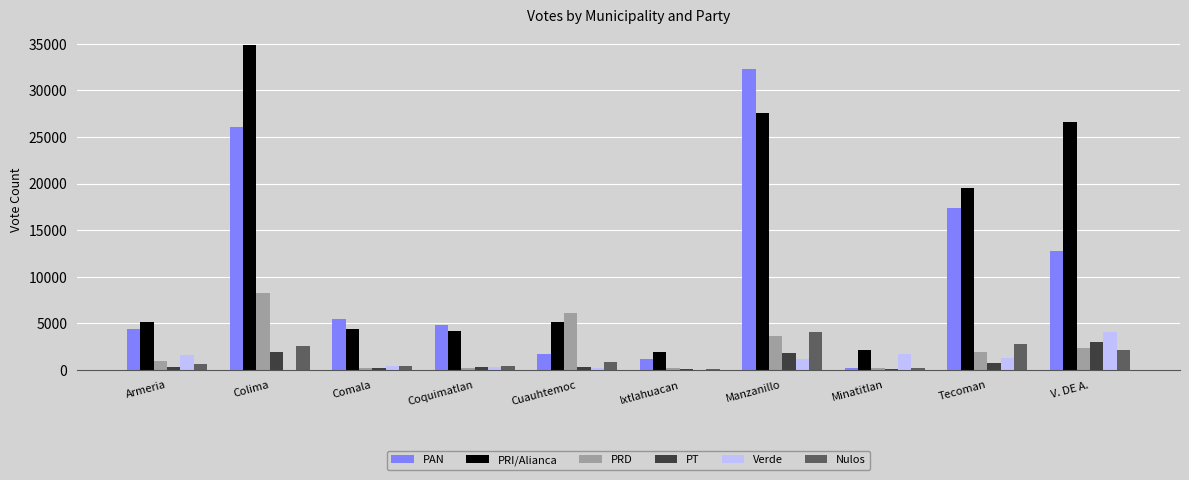

Which series changed the most between Cuauhtemoc and Minatitlan?

PRD